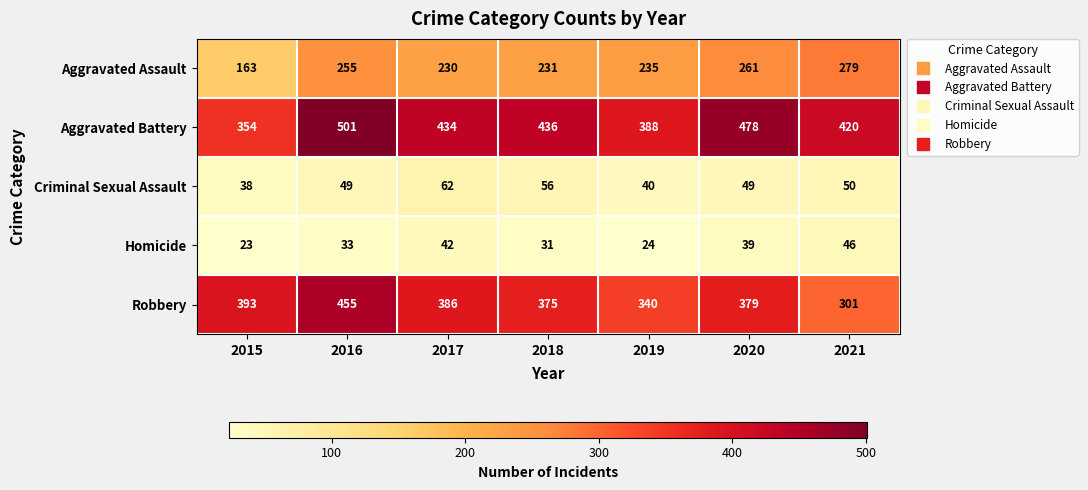

Is it true that Homicide equals 51 at 2018?

False